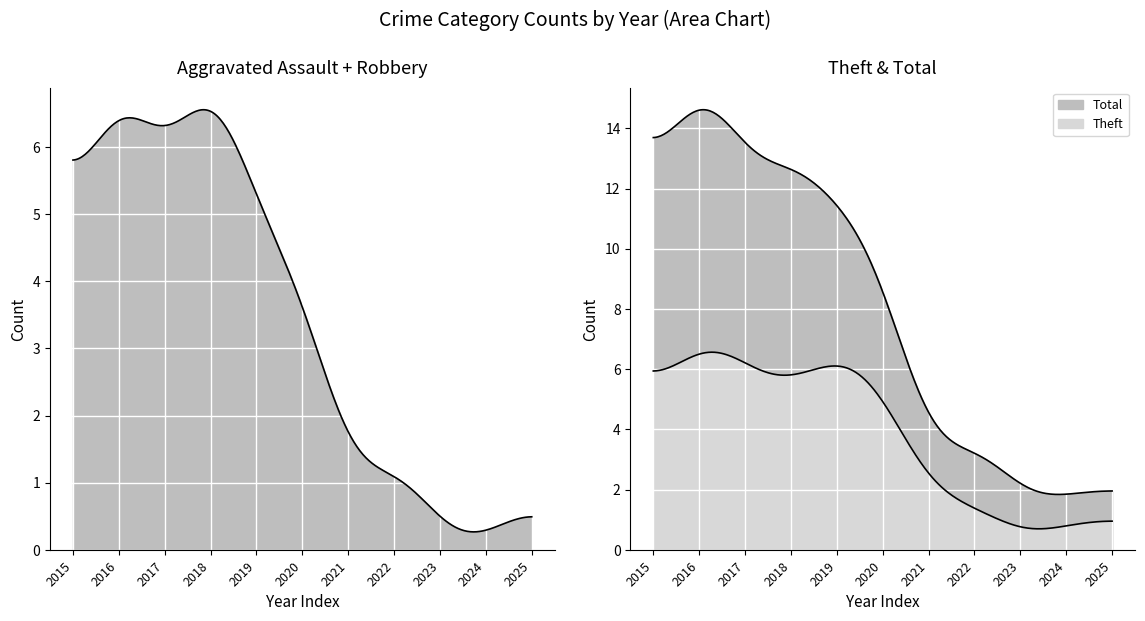

Which category has the highest value across all series?

2016